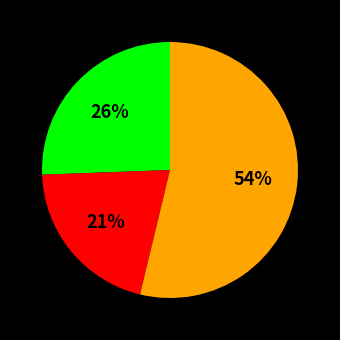

To the nearest percent, what is the difference between the largest and smallest slice percentages?

33%